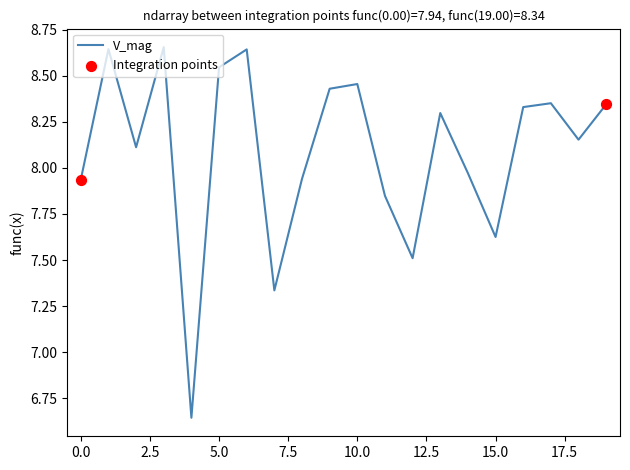

What is the difference between the maximum and minimum values?

2.0